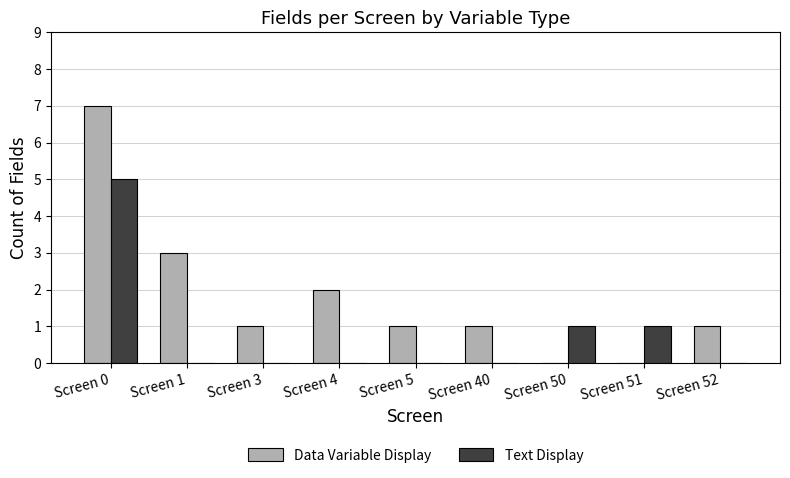

Reading right to left, transcribe all the data shown in this chart.

Data Variable Display: 1	0	0	1	1	2	1	3	7
Text Display: 0	1	1	0	0	0	0	0	5